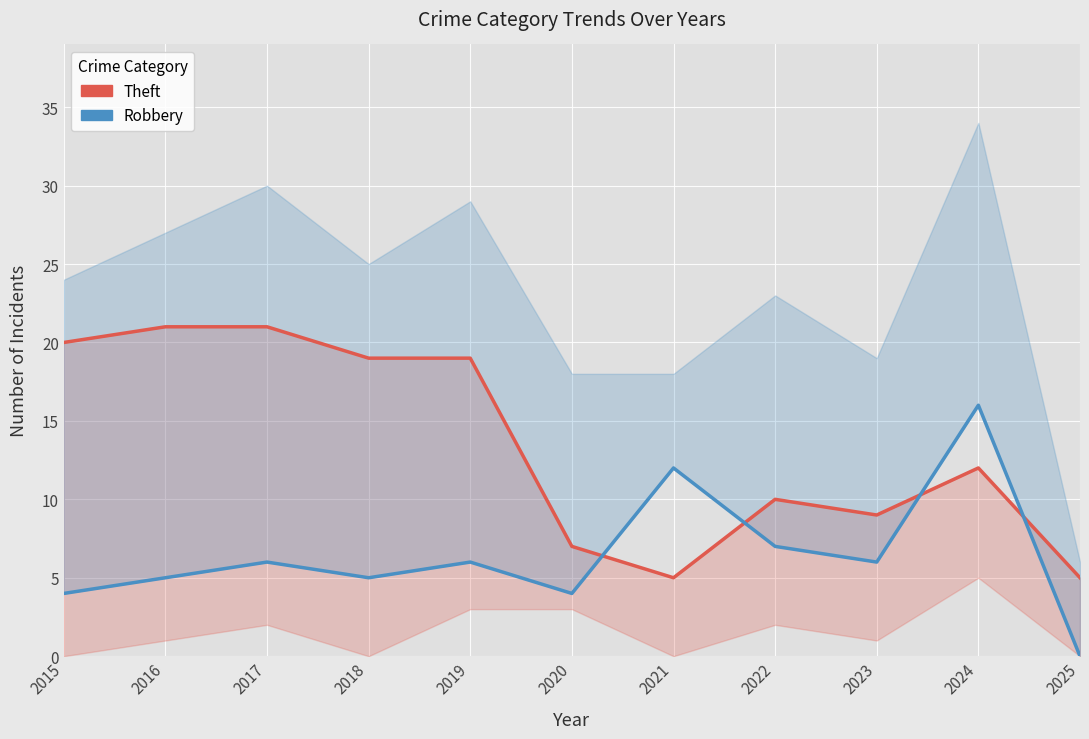

List the series in order of their overall mean, lowest first.

Robbery, Theft